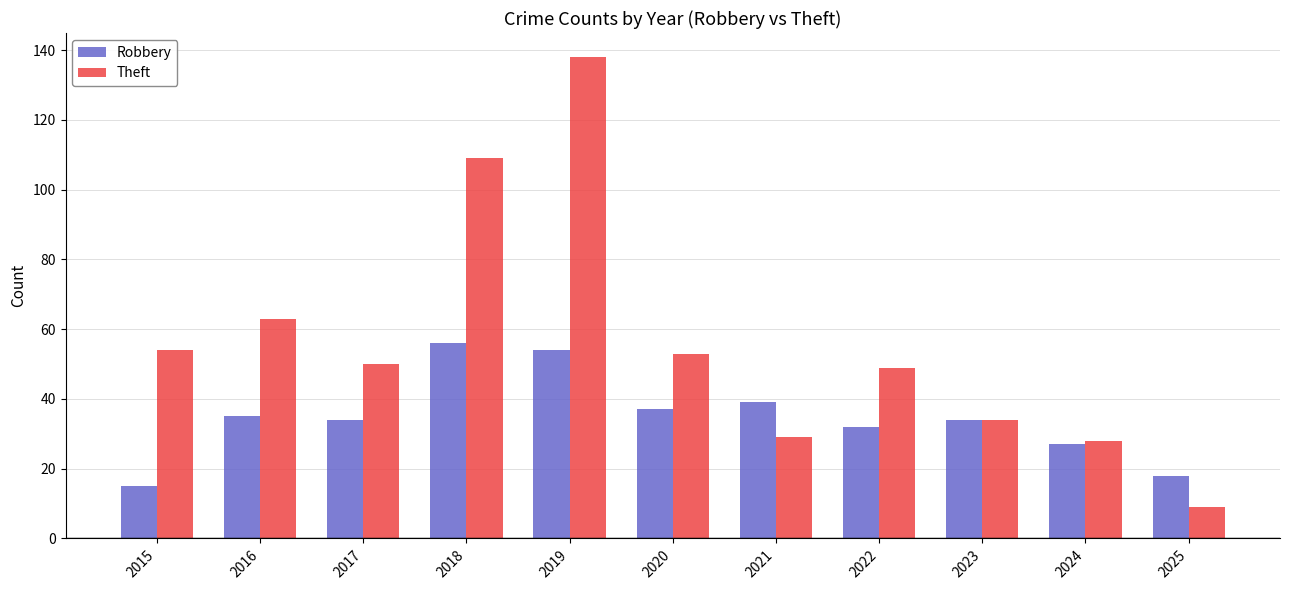

The value of Robbery at 2025 is 18. True or false?

True